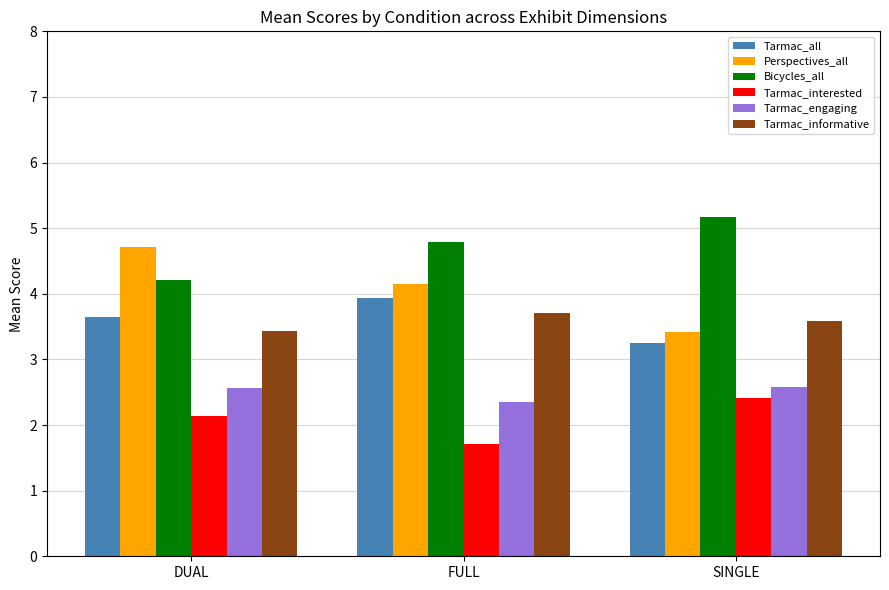

What value does the Tarmac_informative series have at FULL?

3.7